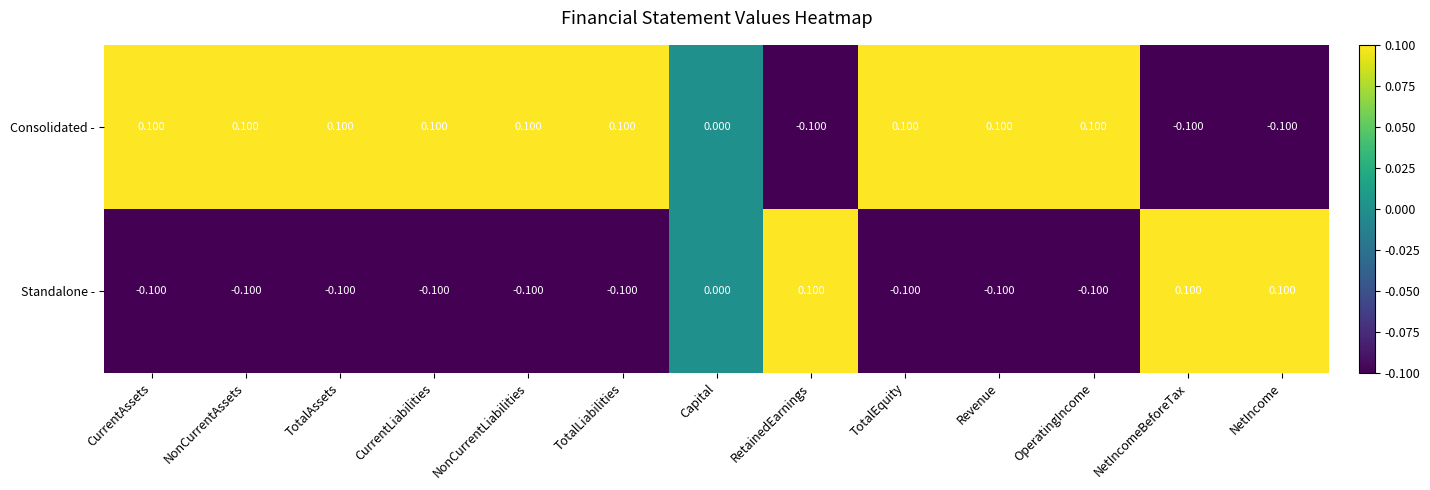

List the series in order of their overall mean, lowest first.

Standalone -, Consolidated -